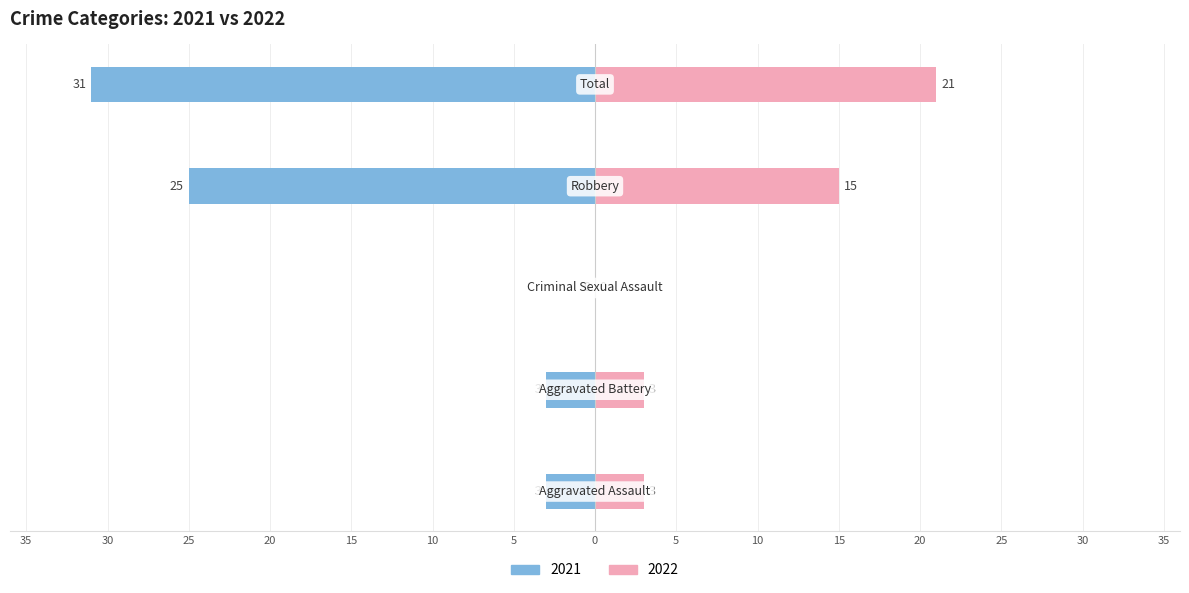

How many bars are there in each group?

2